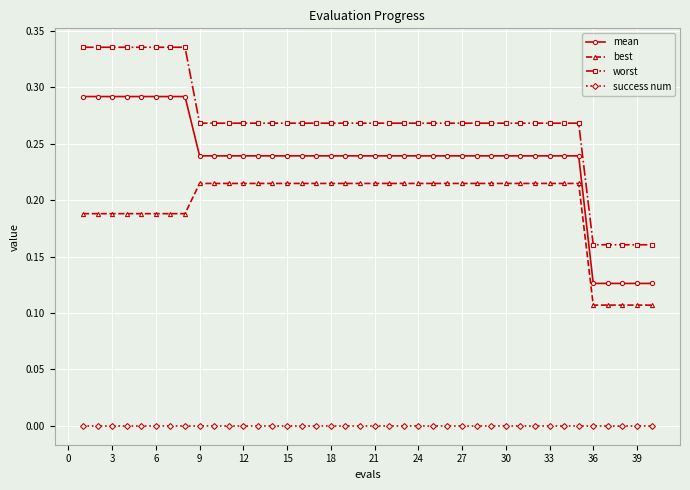

List the series in order of their peak value, lowest first.

success num, best, mean, worst